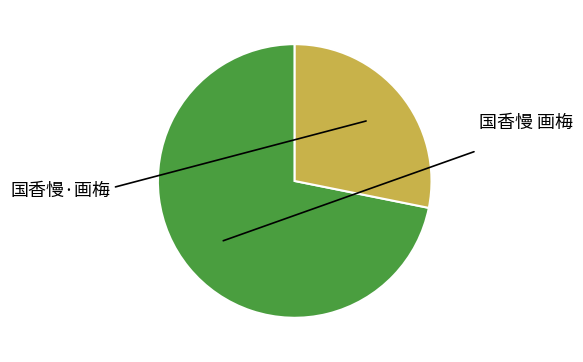

Which category has the biggest portion of the pie?

国香慢 画梅